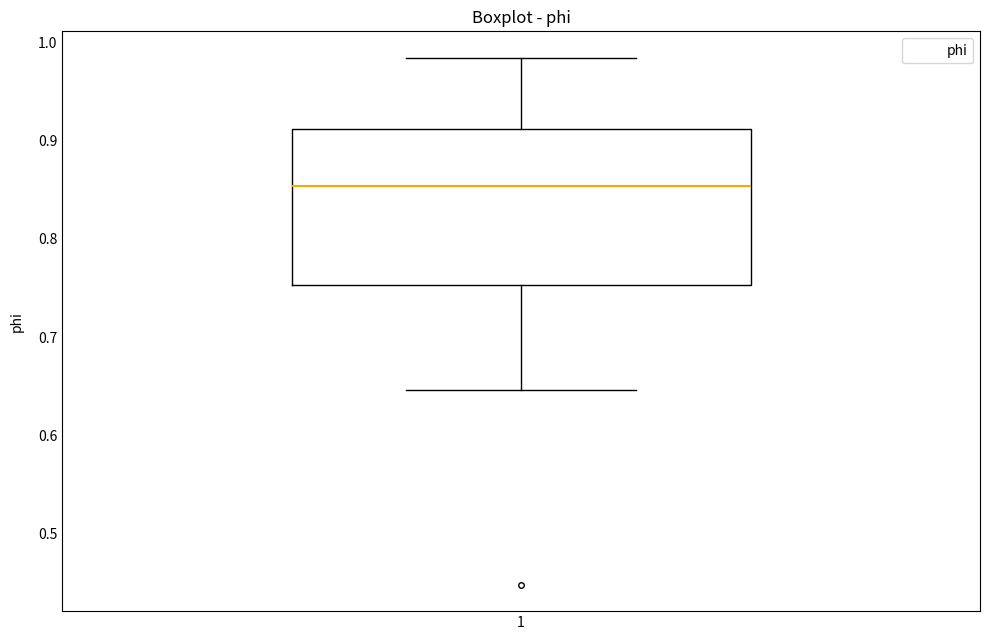

Transcribe this box plot: give where the median line is, the range the box spans, and where the two whiskers end, as read against the y-axis. The values are not printed on the chart, so give them approximately, as read against the axis.

median 0.85, box 0.75 to 0.91, whiskers 0.65 to 0.98